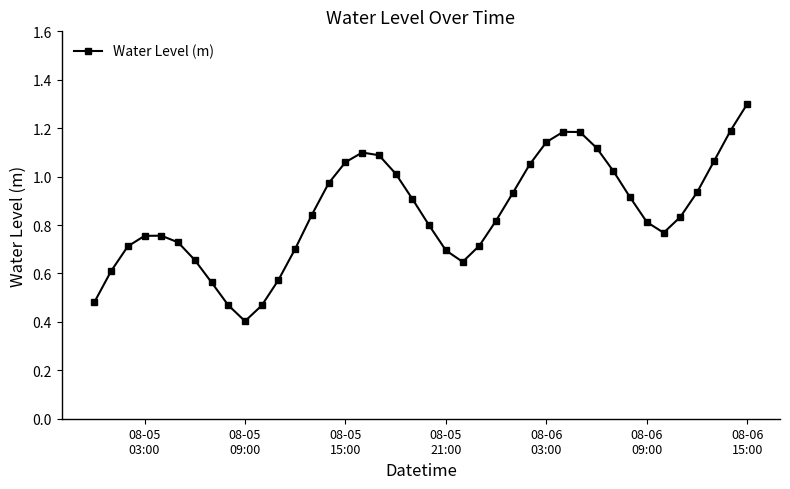

What is the smallest value displayed?

0.4